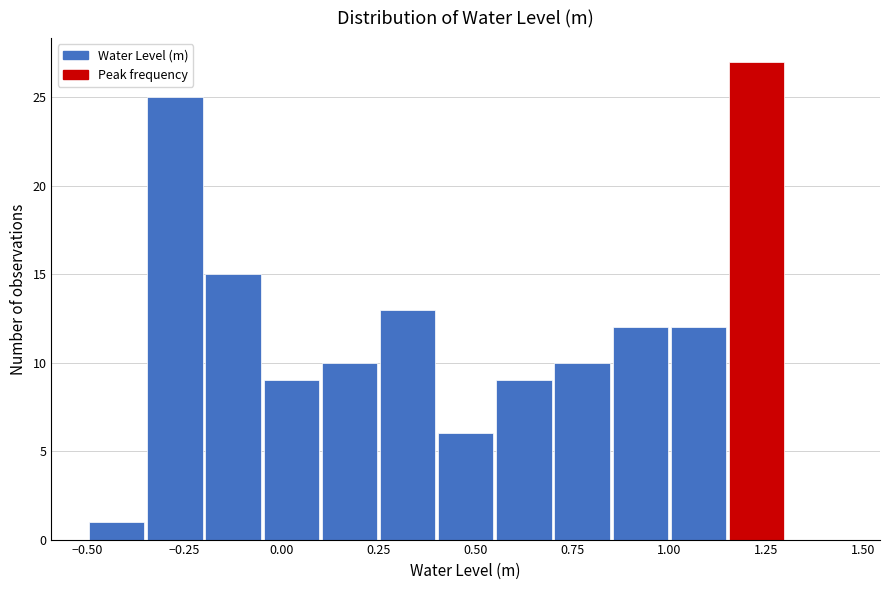

Around what value on the x-axis is the tallest bar? Give the approximate position of its centre, as read against the axis.

1.25